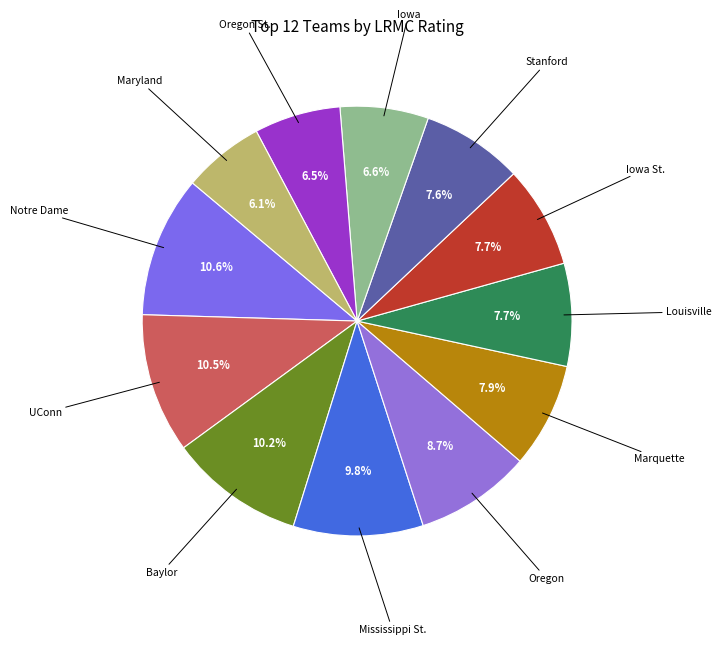

Rank the categories by value from lowest to highest.

Maryland, Oregon St., Iowa, Stanford, Iowa St., Louisville, Marquette, Oregon, Mississippi St., Baylor, UConn, Notre Dame